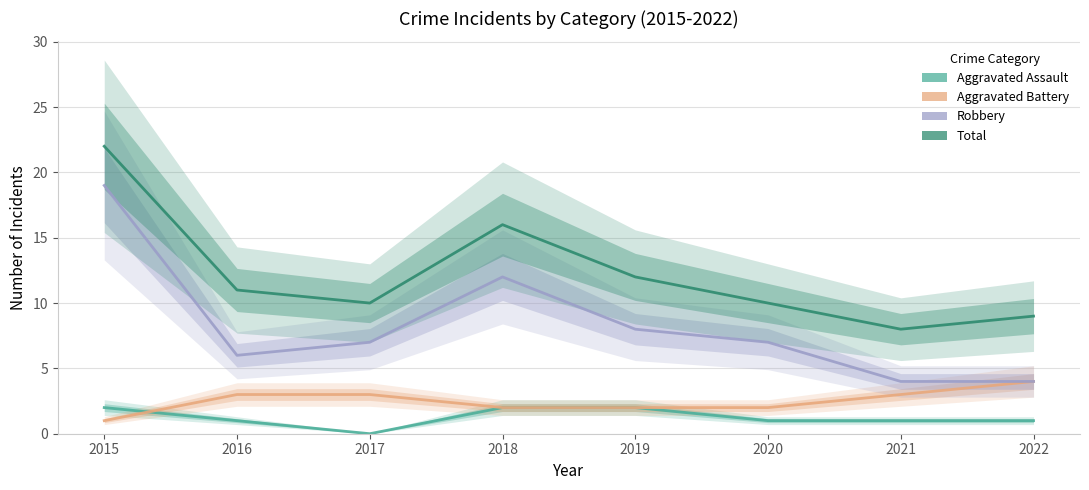

At which category does the chart reach its minimum across all series?

2017